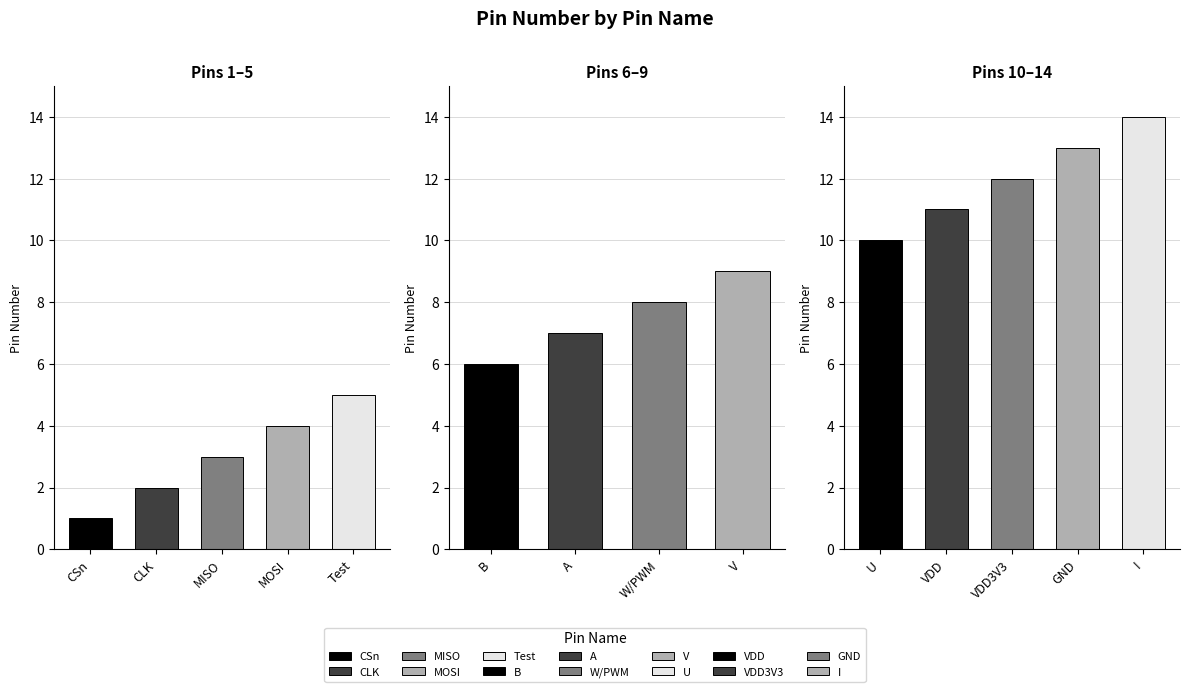

True or false: the data shows 7 at A.

True